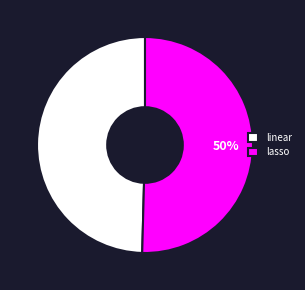

Approximately how many times larger is the value at lasso compared to linear?

1.0